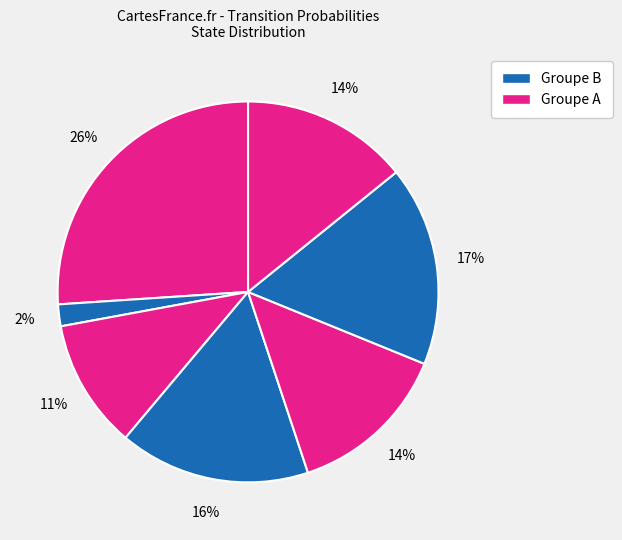

Count the number of slices in the pie.

7